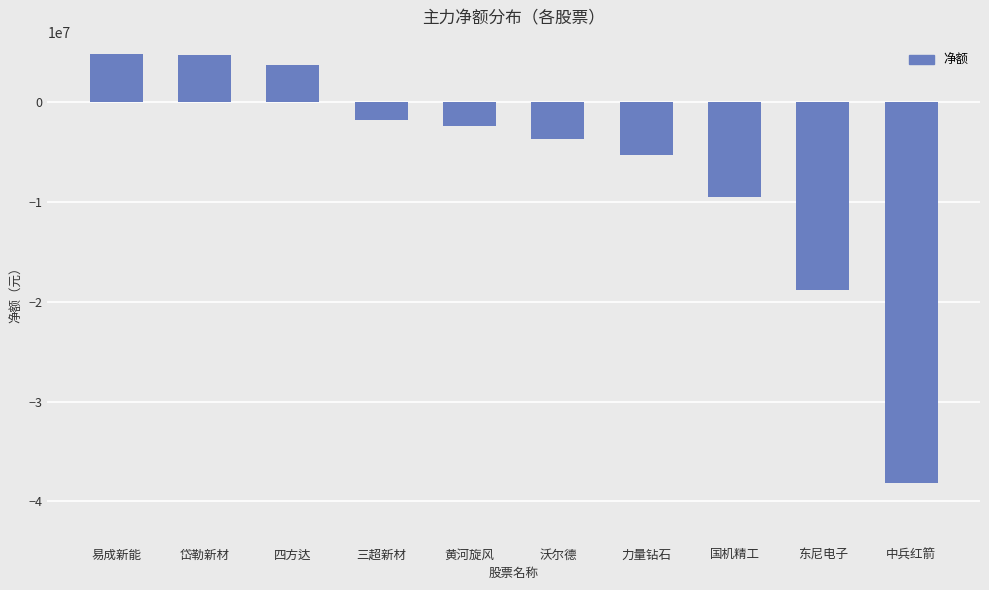

Does the chart contain any negative values?

Yes